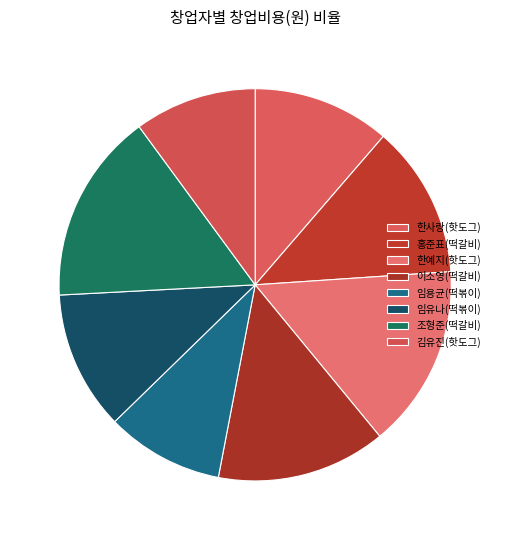

How many segments does this pie chart have?

8